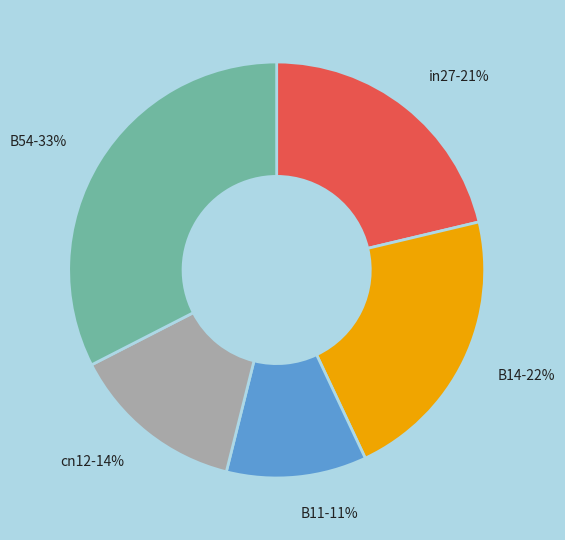

What percentage is the cn12 slice, to the nearest percent?

14%